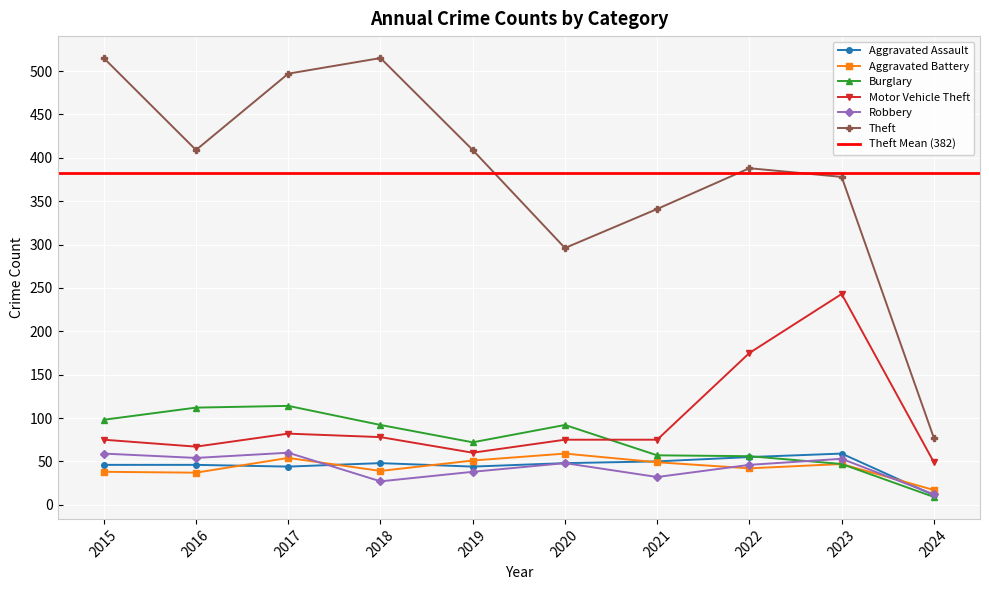

What is the spread (max minus min) of values at 2016?

372